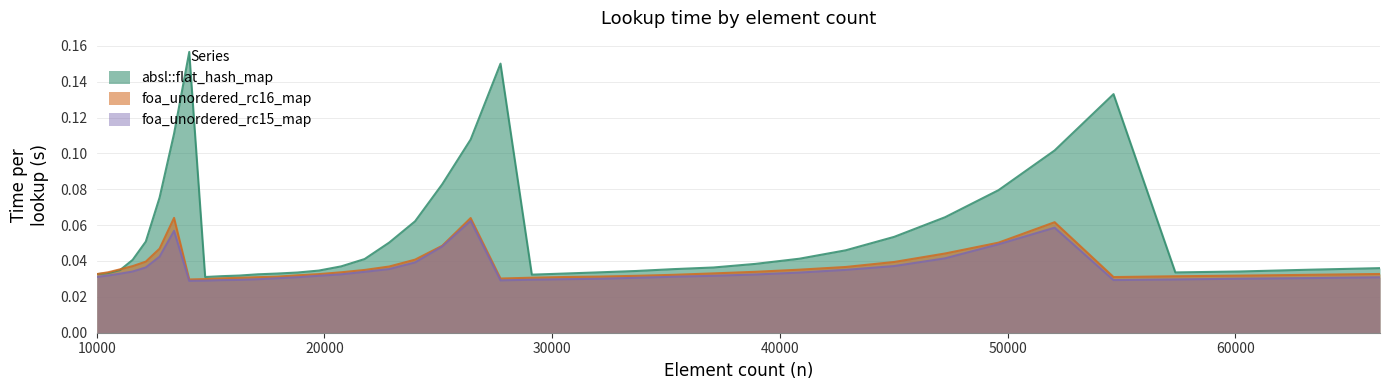

How many interior local valleys does the foa_unordered_rc15_map series have?

3